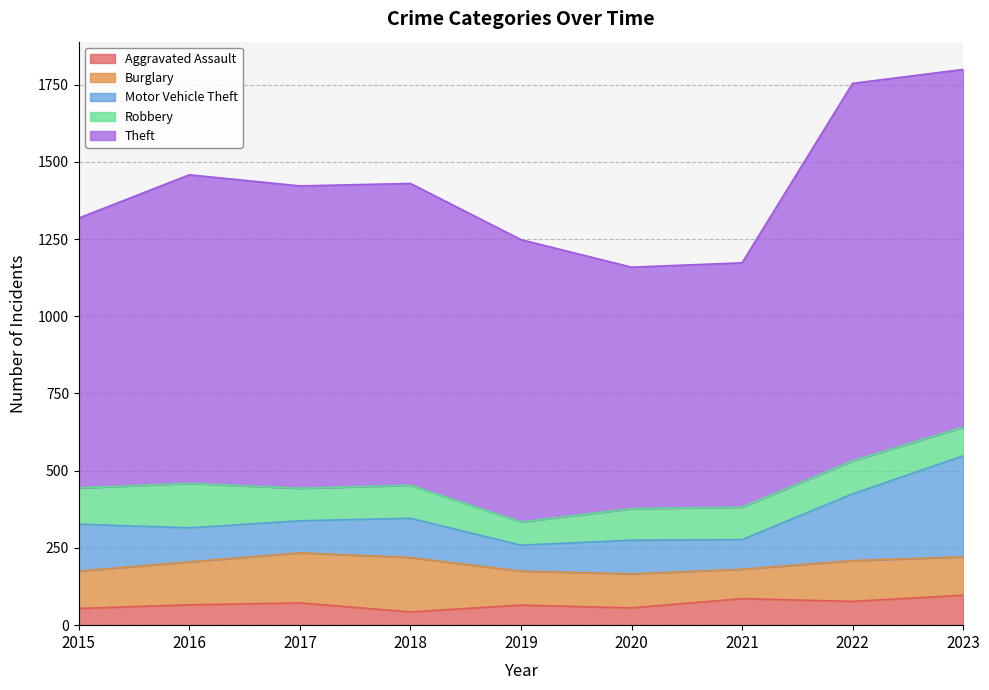

True or false: Theft and Robbery cross at least once.

False